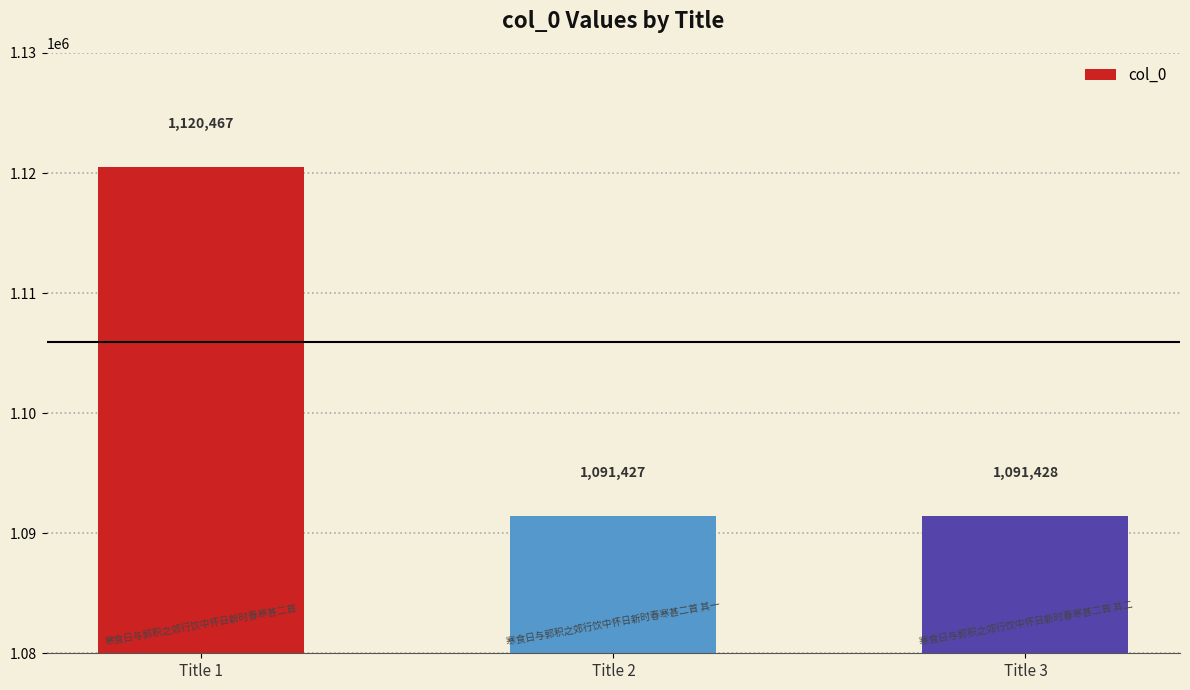

Rank the categories by value from lowest to highest.

Title 2, Title 3, Title 1